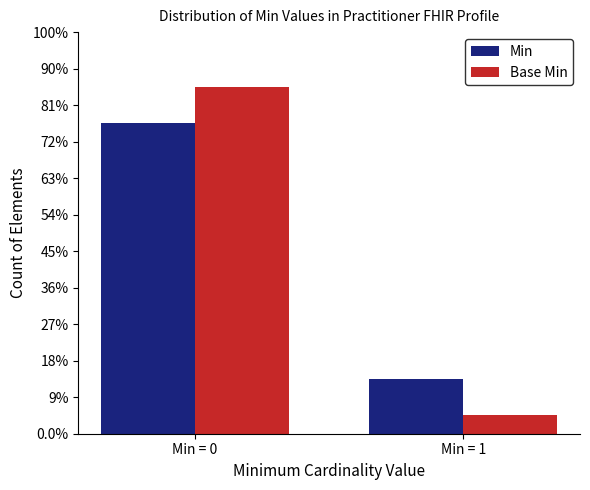

Which series has the largest range (max minus min)?

Base Min